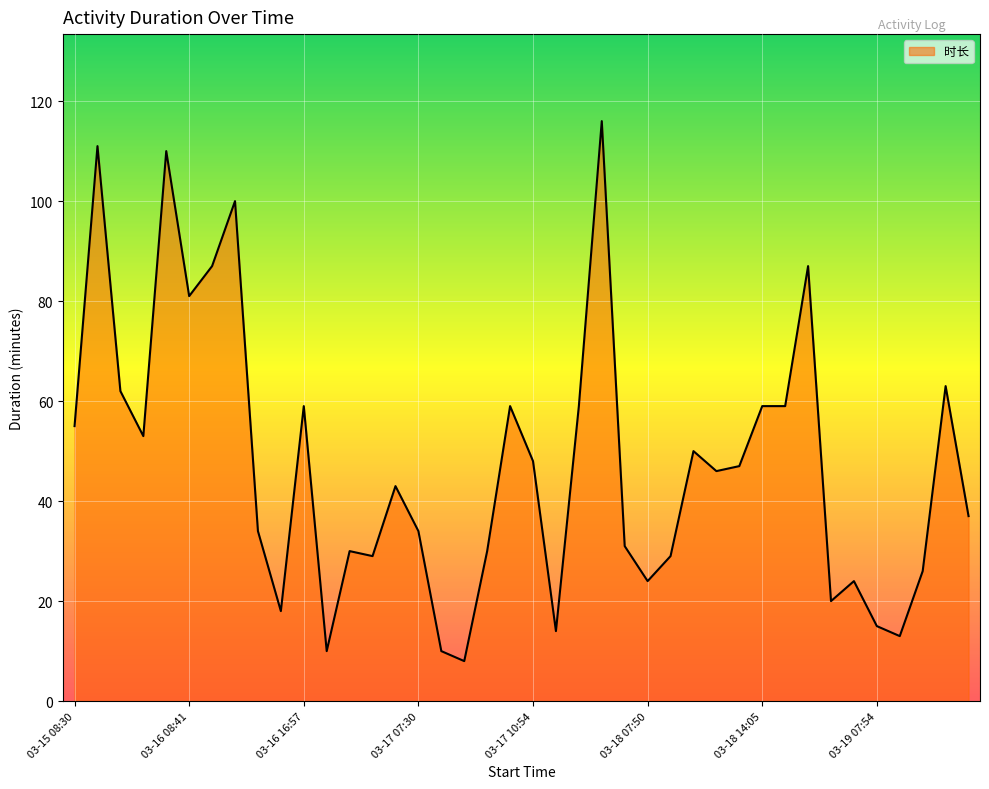

What is the smallest value displayed?

8